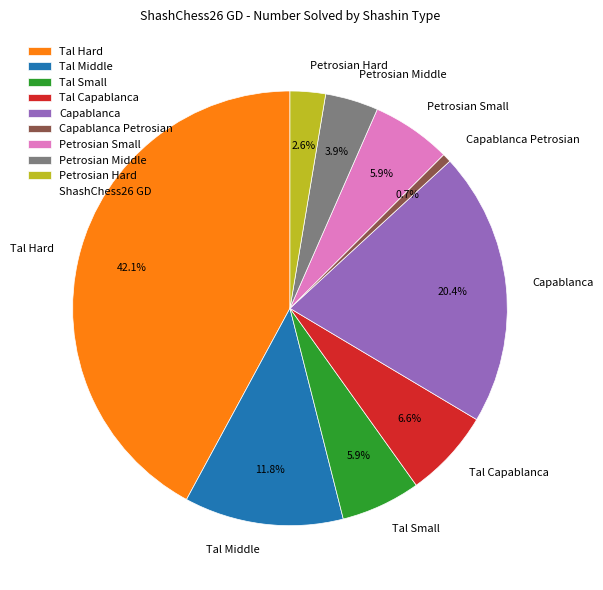

How many segments does this pie chart have?

9